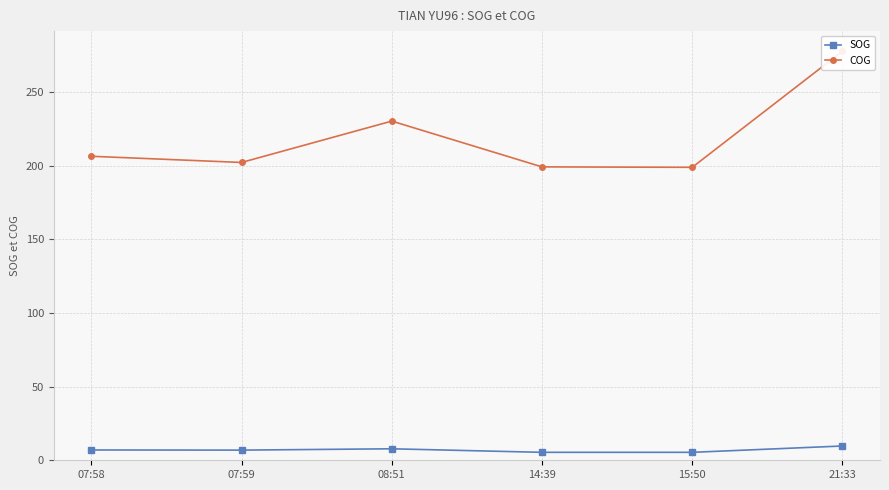

How many data points does each series have?

6